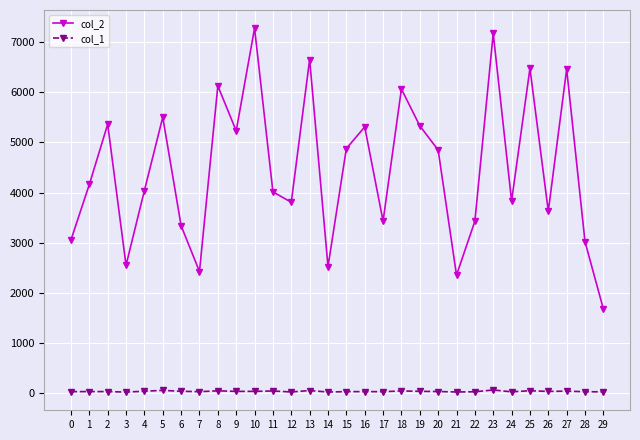

At which label does col_2 reach its peak?

10